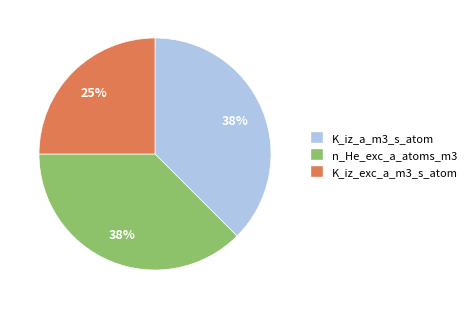

How many slices are in this pie chart?

3